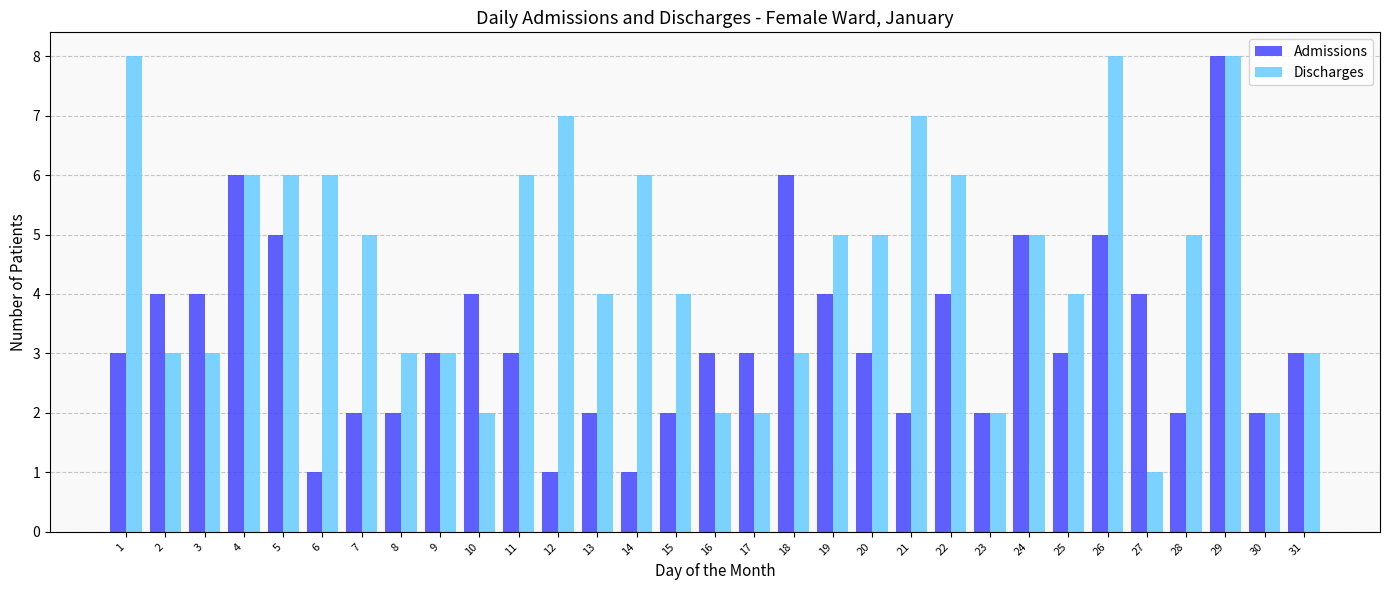

What is the greatest value displayed?

8